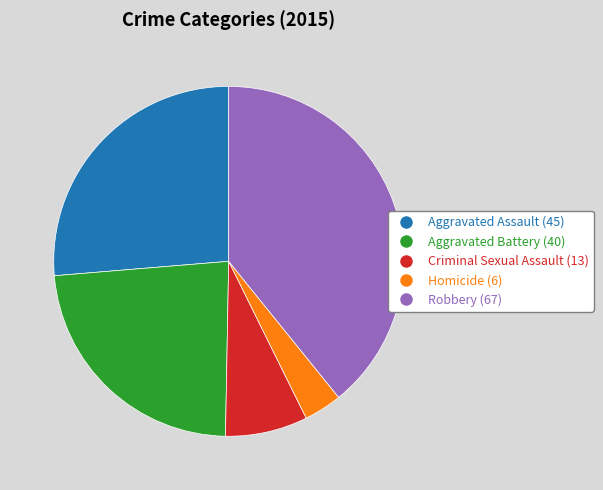

Is it true that Robbery is 39% of the pie?

True